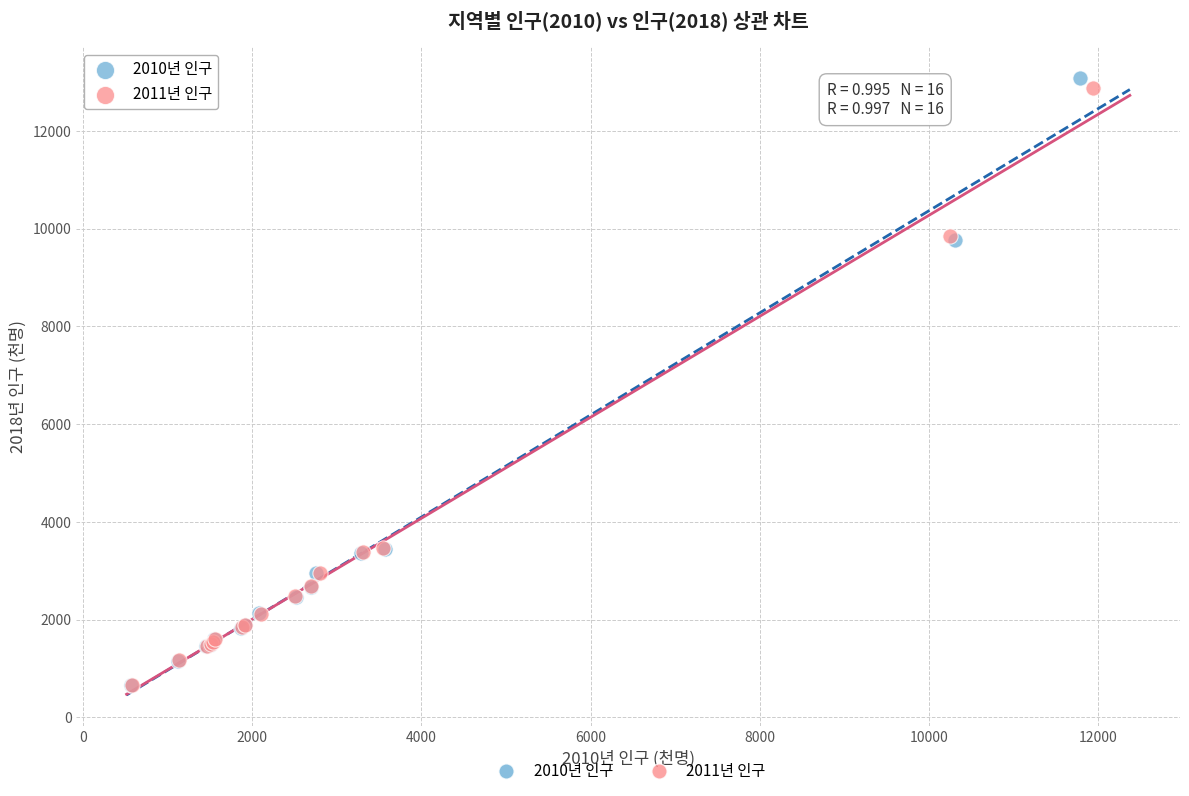

Which series has the widest spread of Y values?

2010년 인구